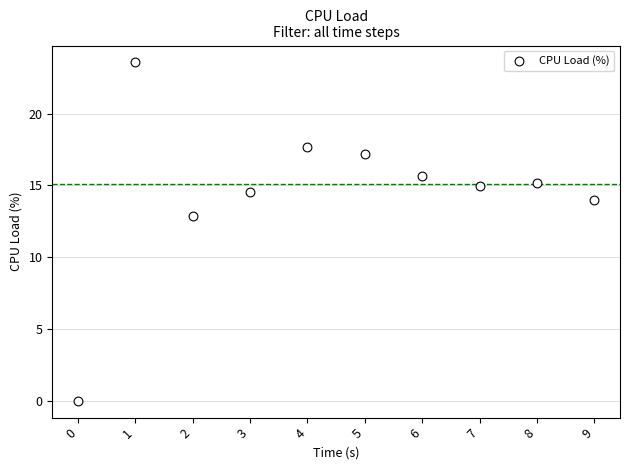

What Y value in the scatter plot is closest to 11?

12.9